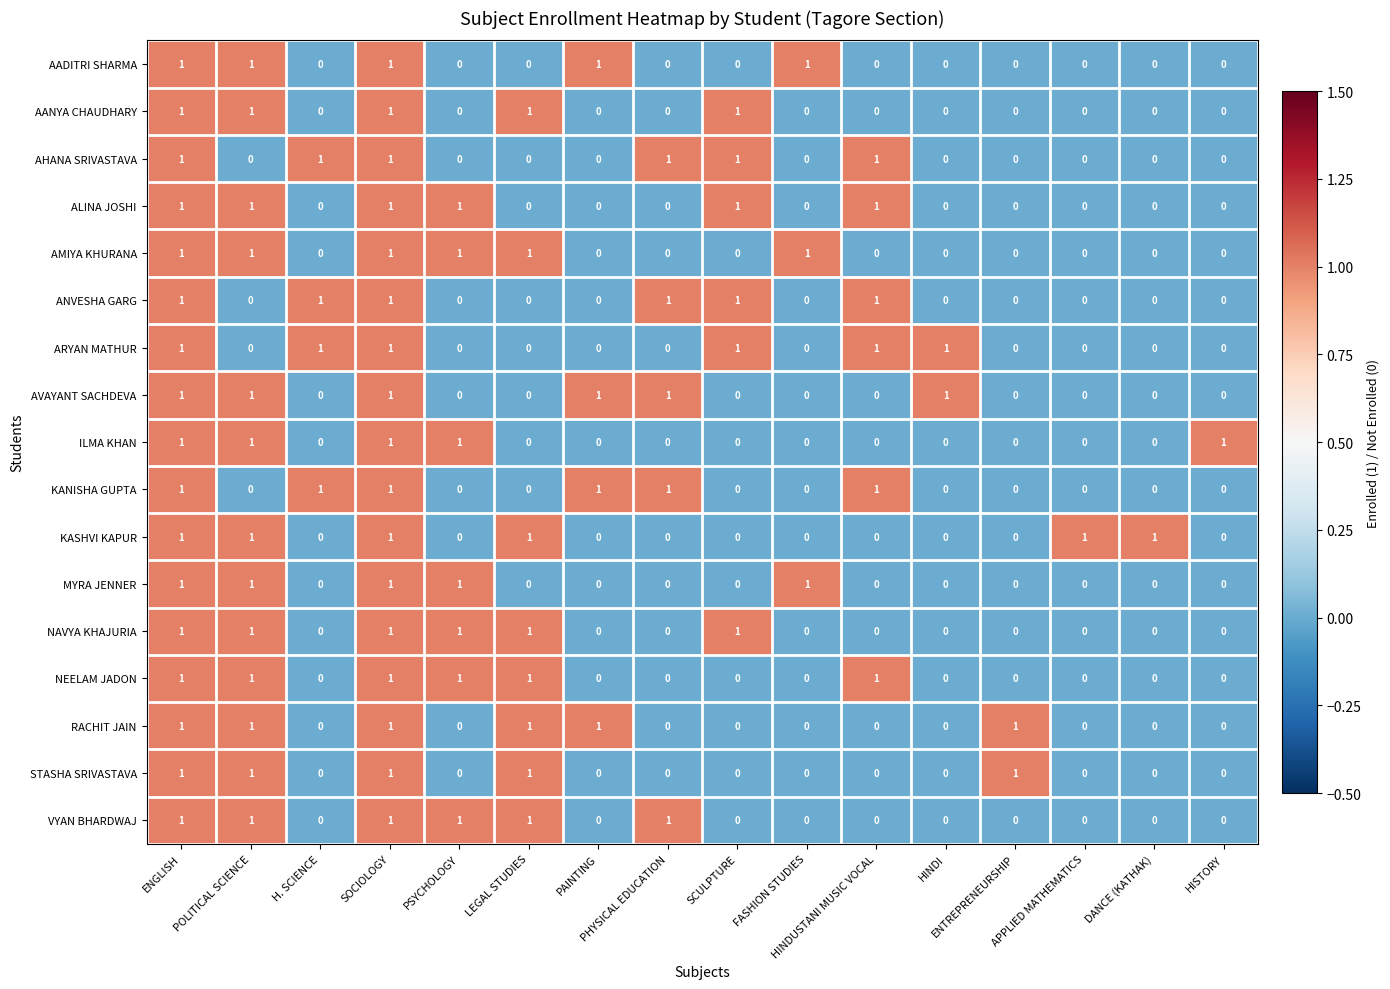

How many AANYA CHAUDHARY values are between 0 and 1?

16